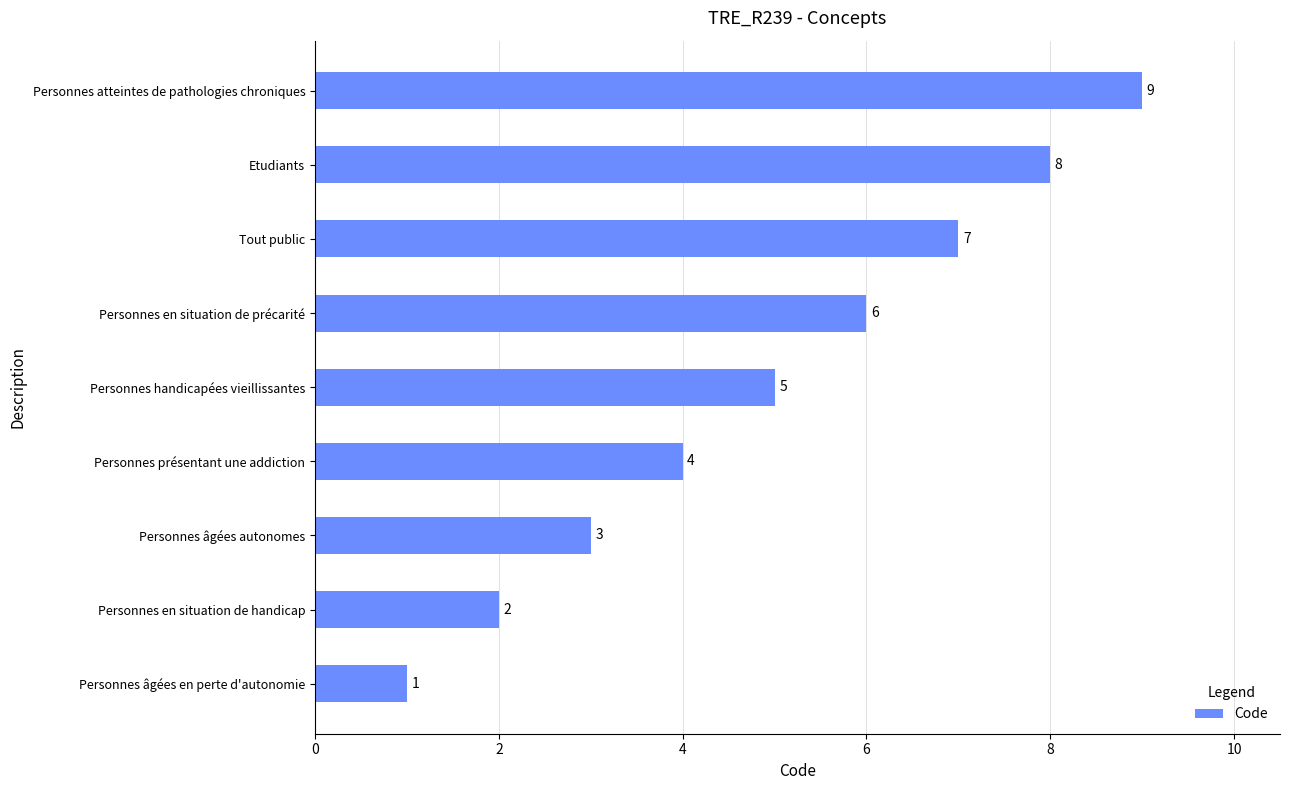

What is the maximum value shown in the chart?

9